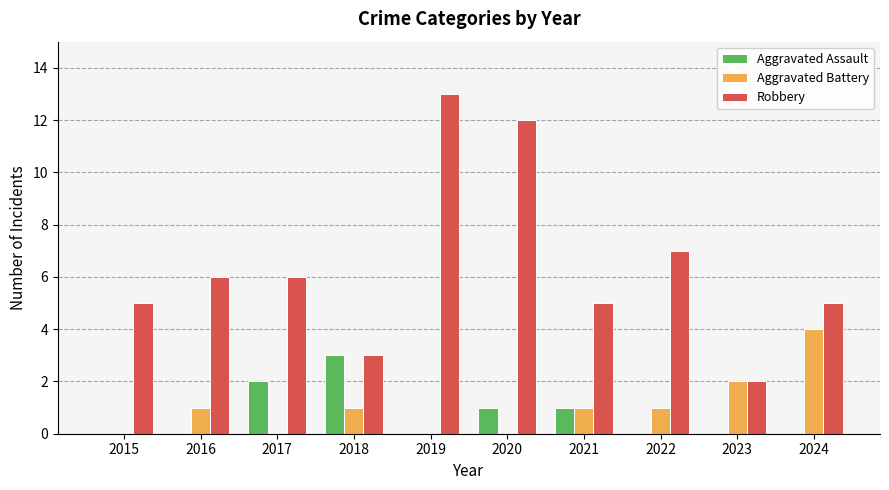

Which category has the highest value in the Aggravated Battery series?

2024